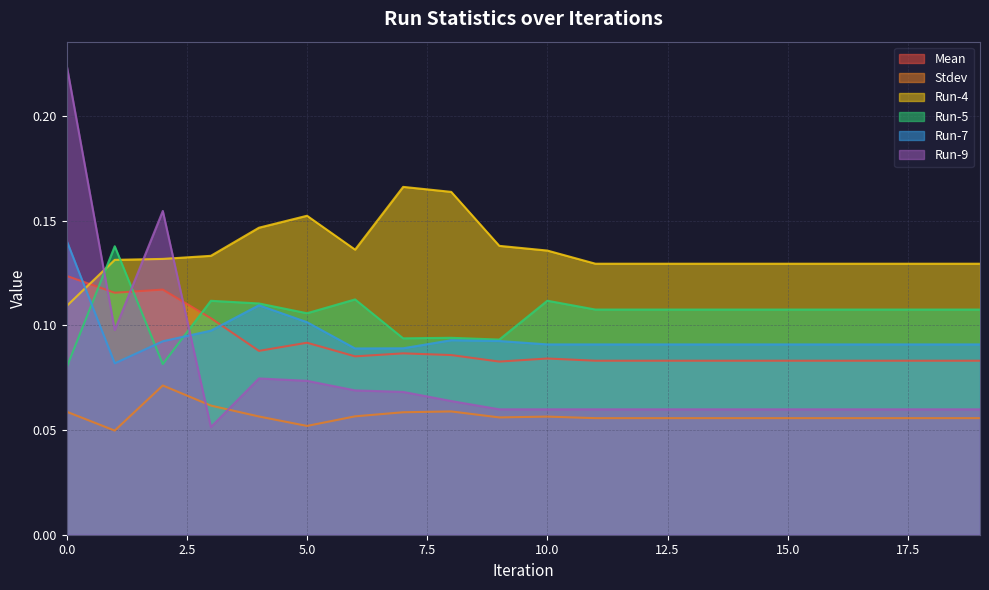

Which category has the lowest value in the Run-7 series?

1